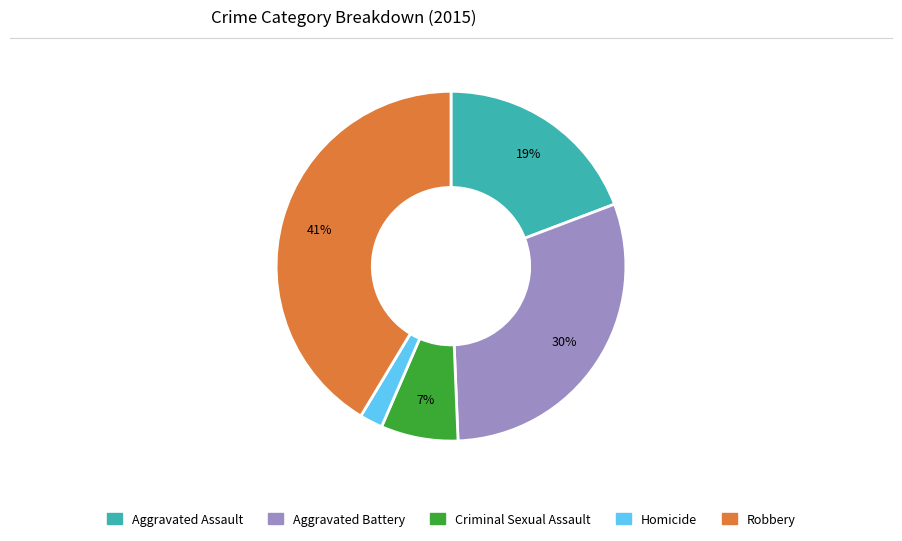

Which slice is the largest?

Robbery